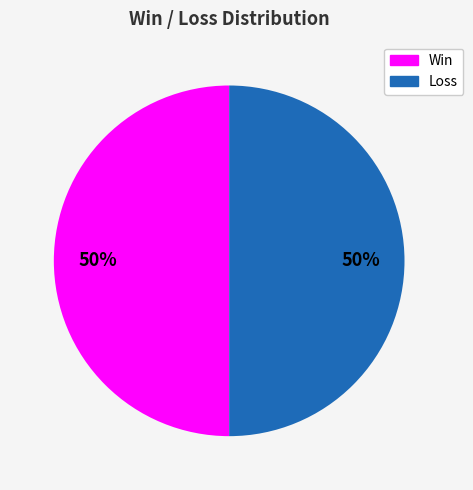

How many slices are in this pie chart?

2